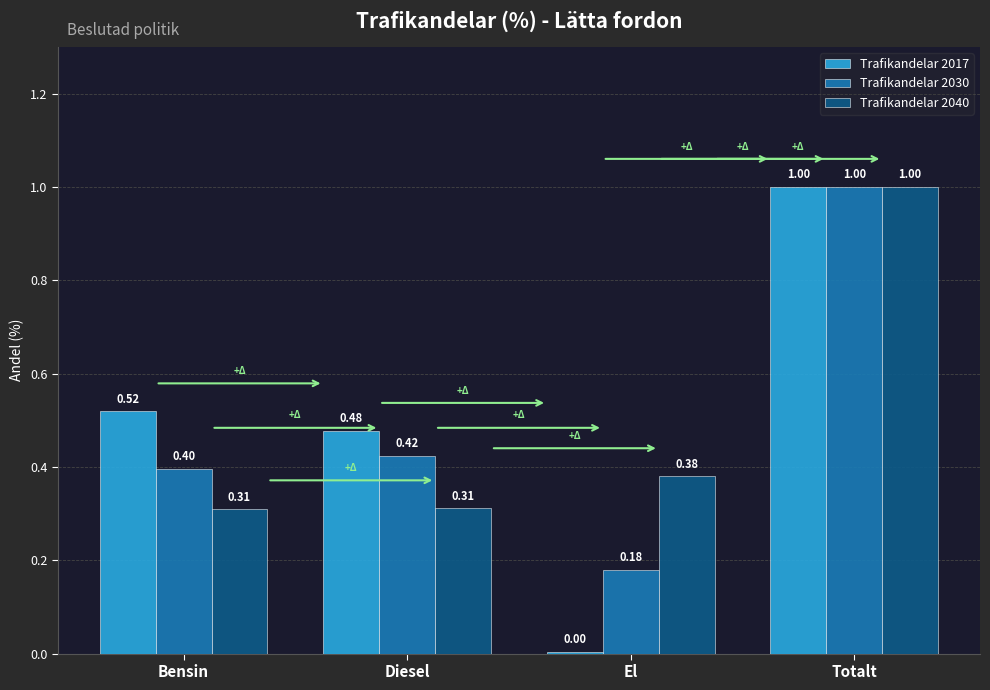

True or false: Trafikandelar 2030 has a value of 0.4 at Bensin.

True